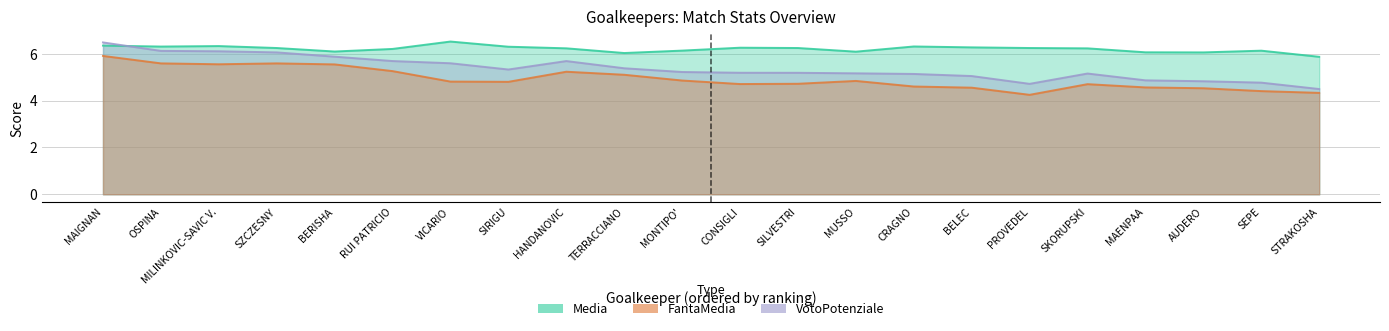

What is the label of the 1st point from the left?

MAIGNAN